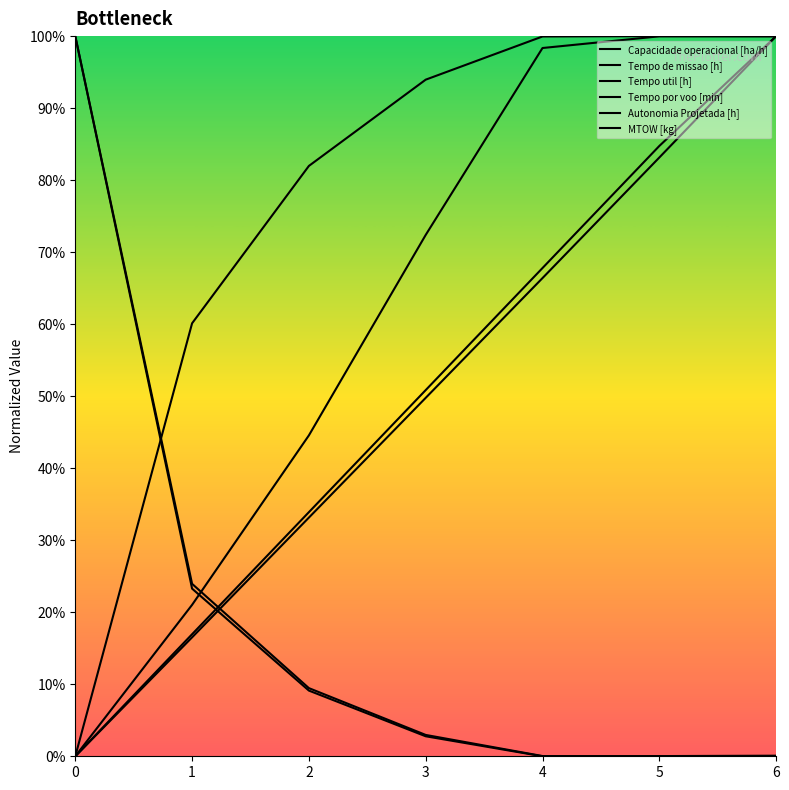

True or false: MTOW [kg] and Autonomia Projetada [h] intersect in this chart.

False